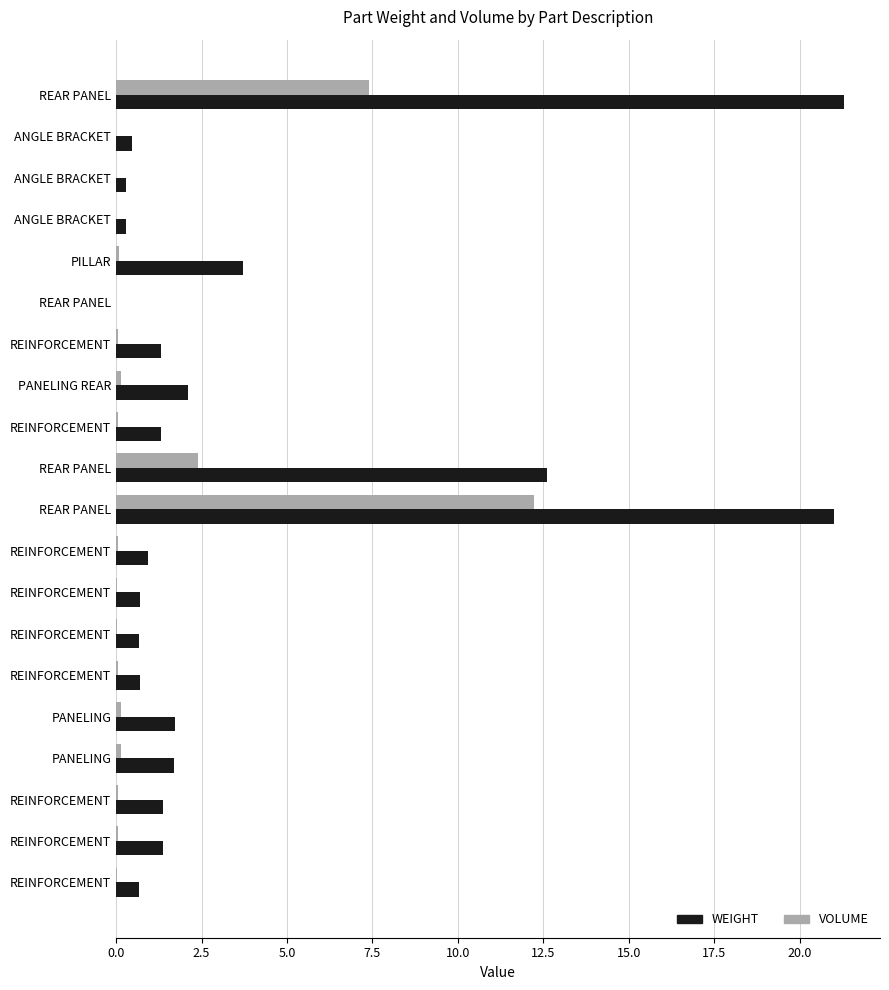

Which series has the largest total across all categories?

WEIGHT